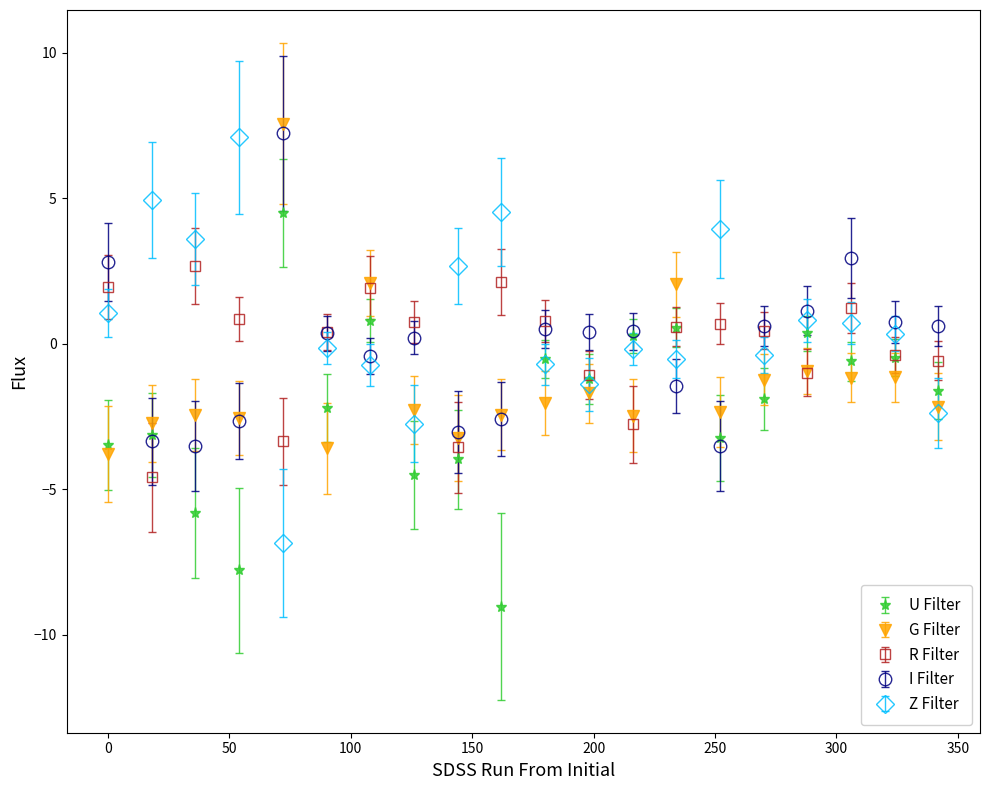

True or false: Z Filter has more than 1 interior local peaks.

True